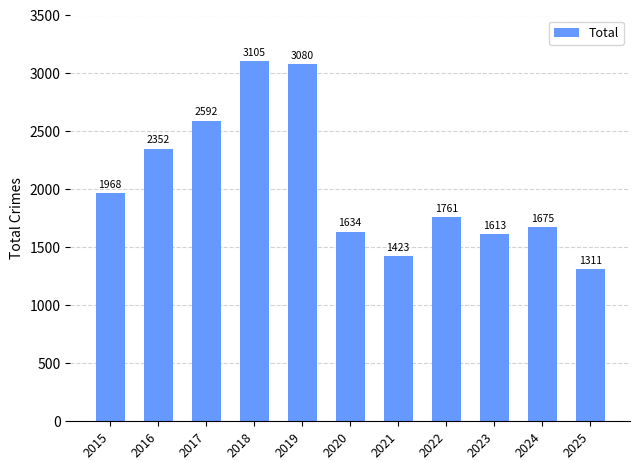

Reading left to right, list all the values displayed in this chart.

2015=1968	2016=2352	2017=2592	2018=3105	2019=3080	2020=1634	2021=1423	2022=1761	2023=1613	2024=1675	2025=1311